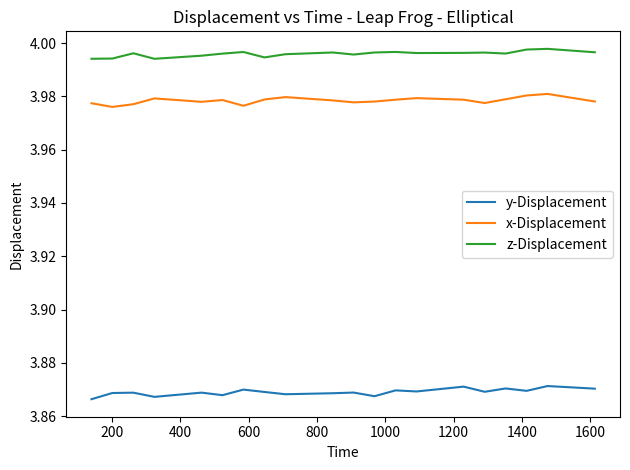

True or false: y-Displacement and z-Displacement intersect in this chart.

False